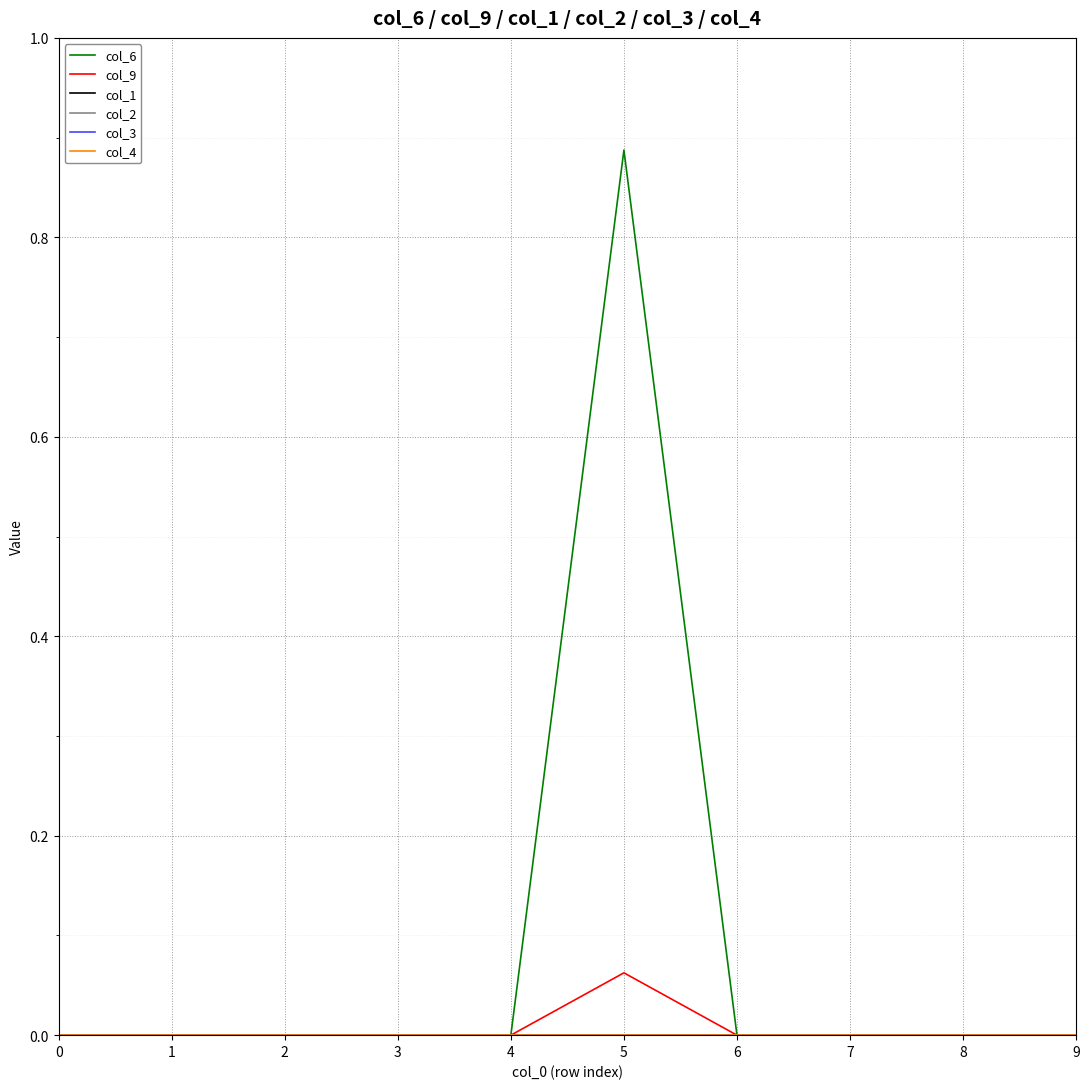

At how many categories does at least one series exceed 0?

1